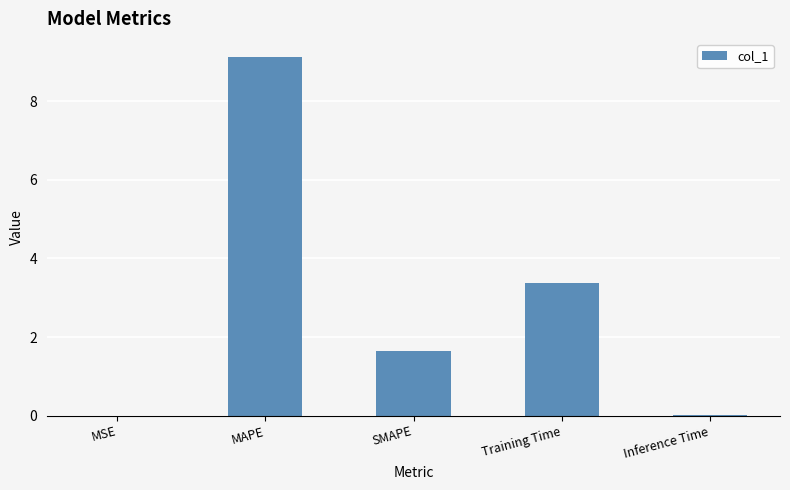

Between Training Time and Inference Time, which is larger?

Training Time